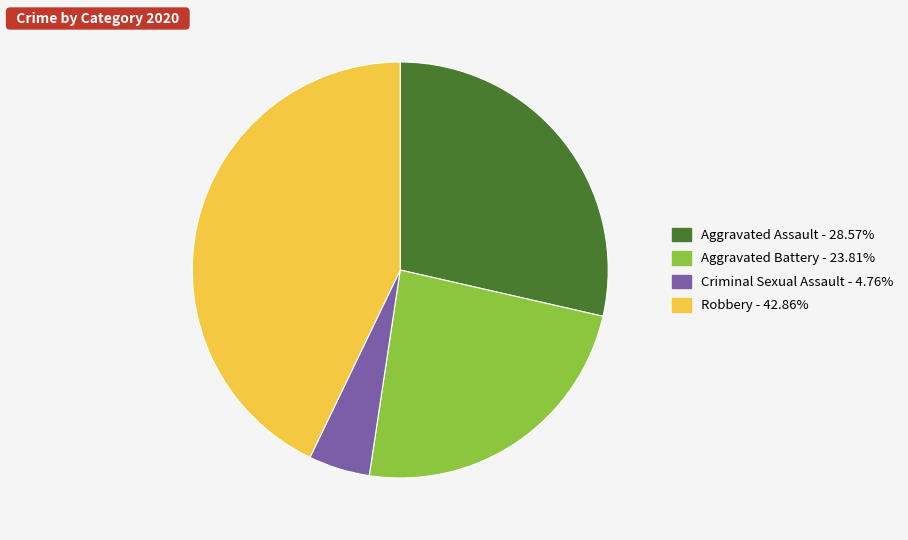

Is there a majority slice in this chart?

No